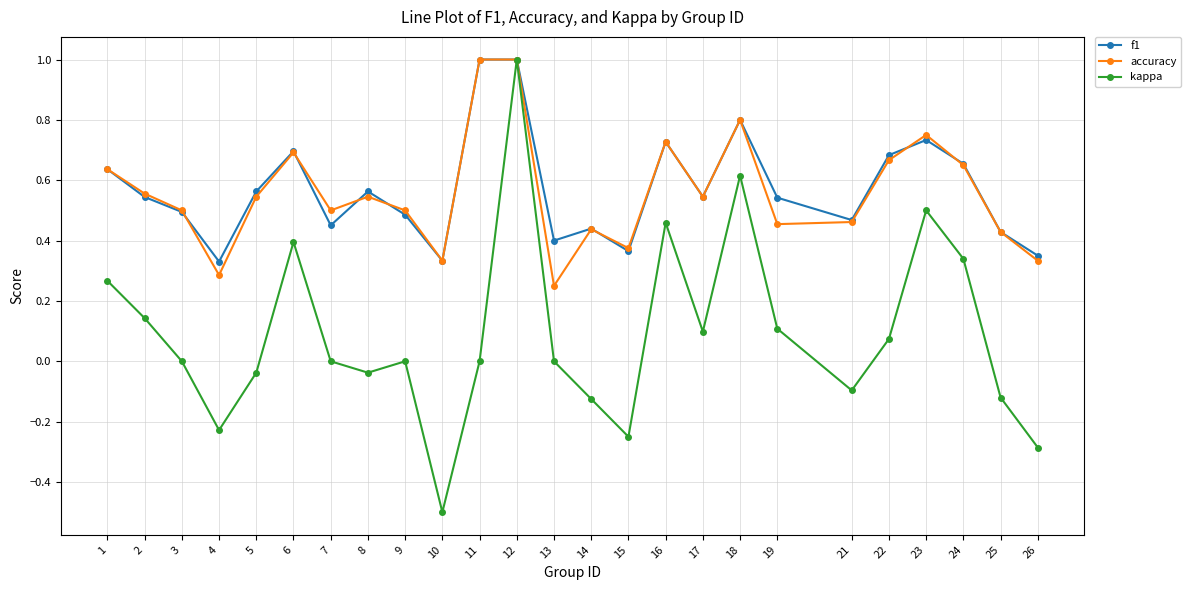

How many f1 values are between 0 and 1?

25